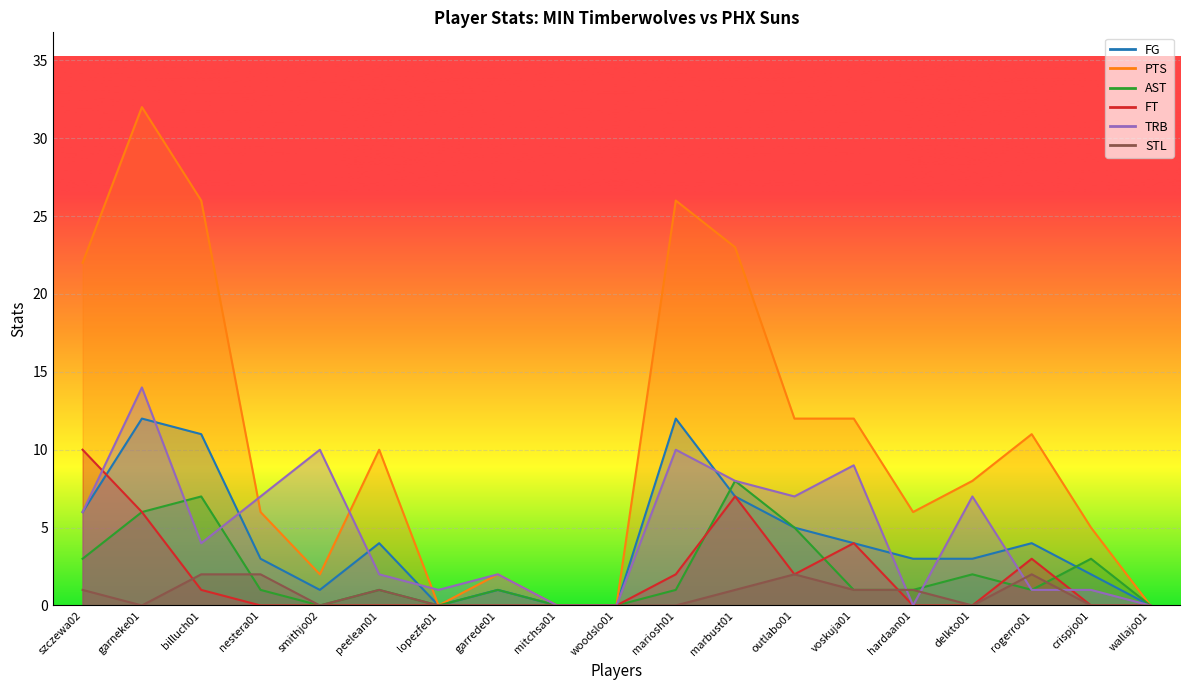

At how many categories does at least one series exceed 10?

8